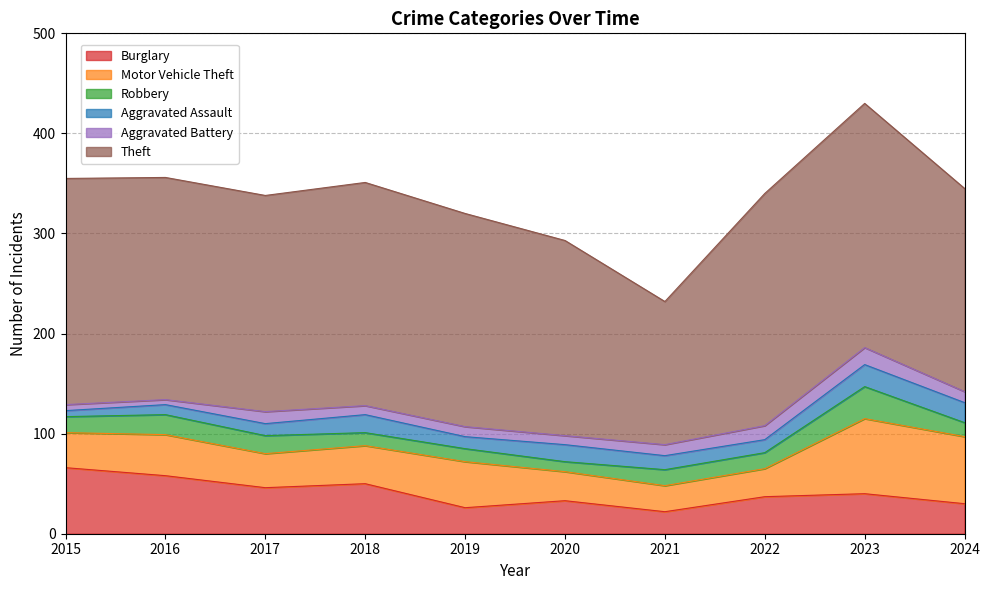

At which category does Robbery reach its first local valley?

2020